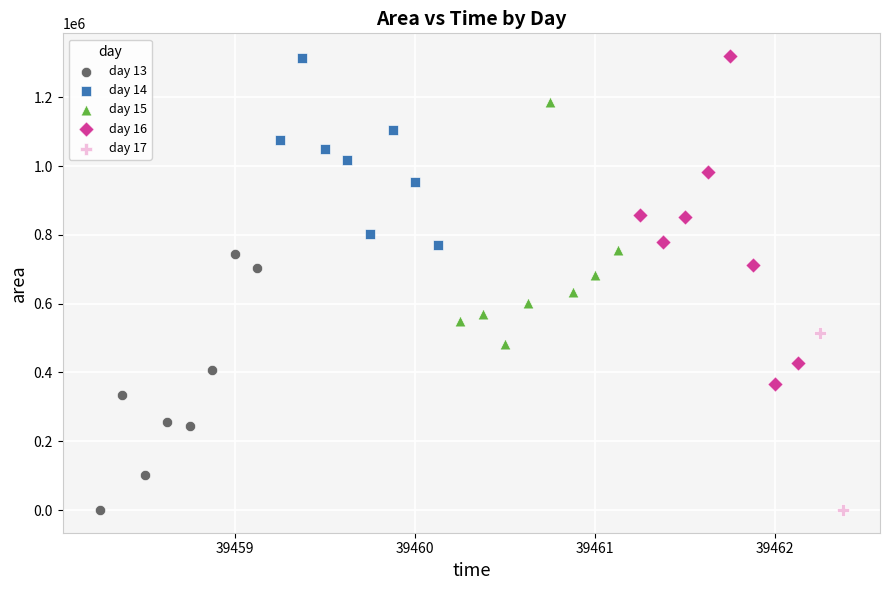

Which series has the largest Y range (max minus min)?

day 16